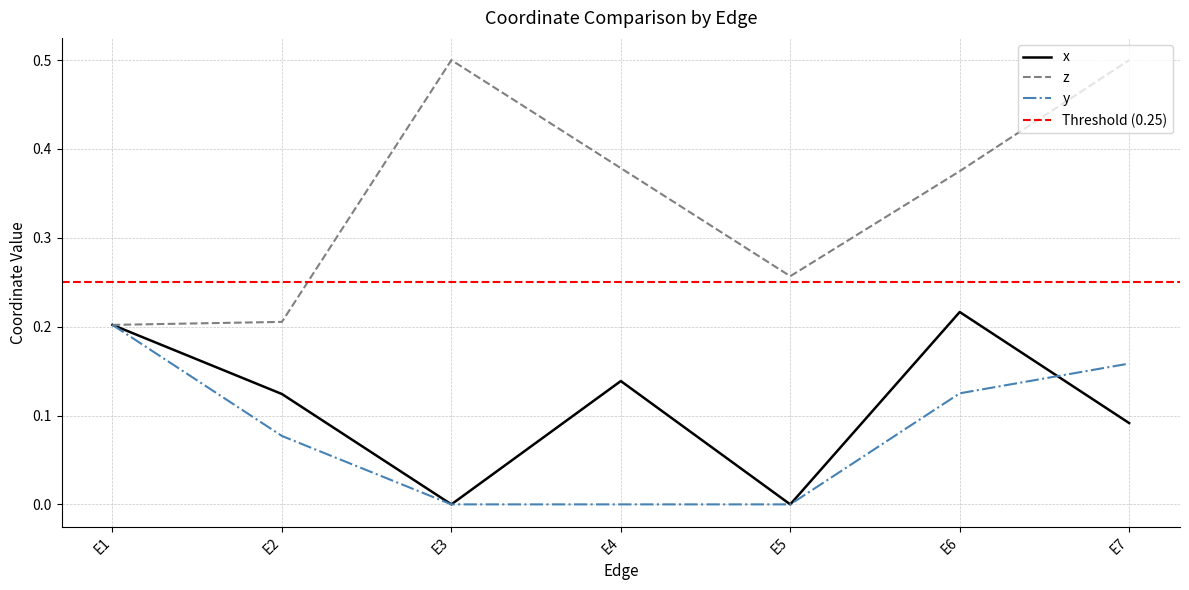

Which series changed the most between E3 and E4?

x